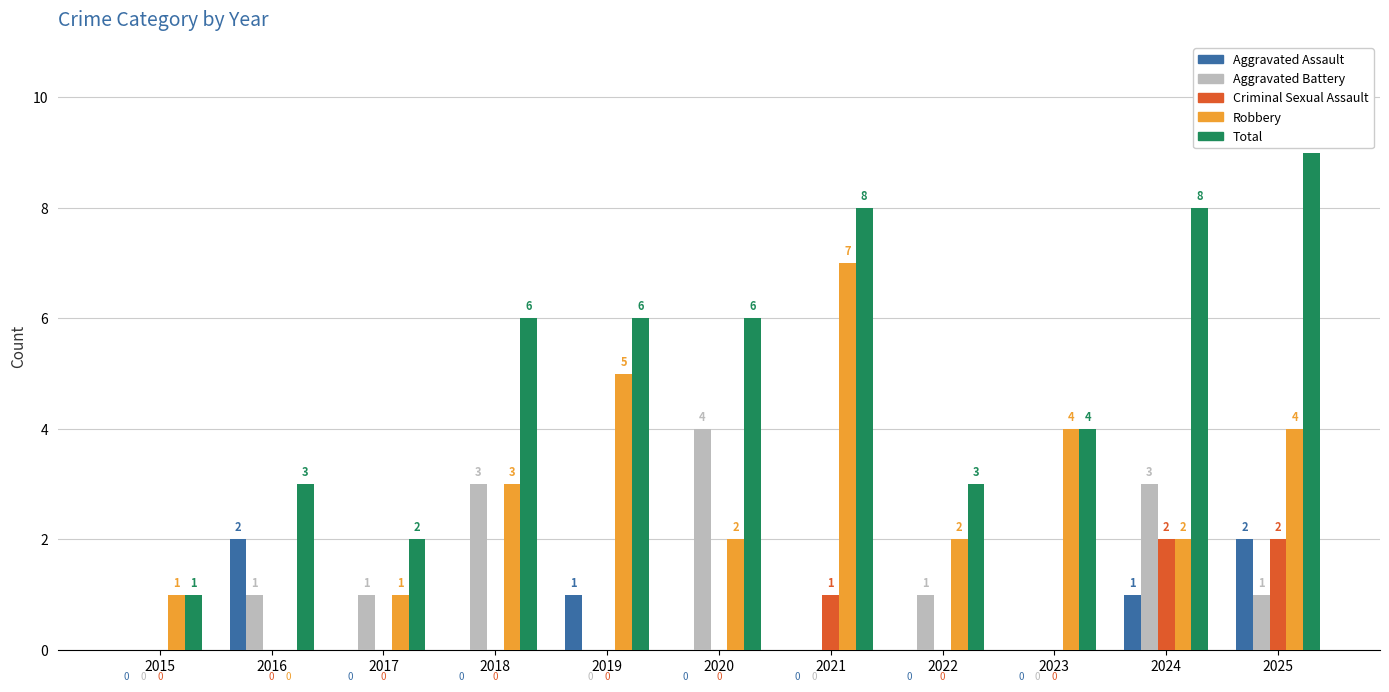

What is the maximum value shown in the chart?

9